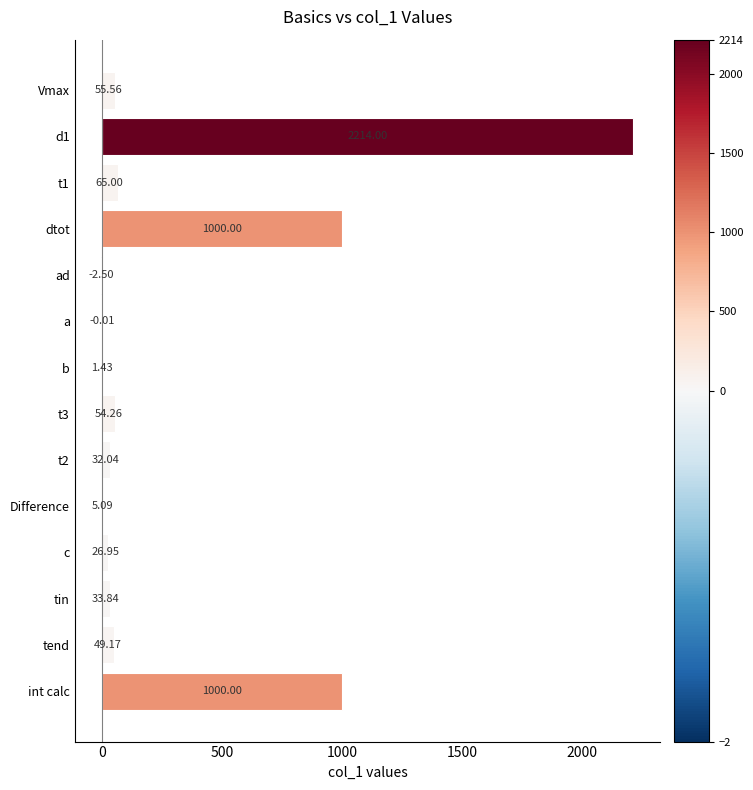

Reading right to left, transcribe all the data shown in this chart.

1000.0	49.2	33.8	26.9	5.1	32.0	54.3	1.4	-0.0	-2.5	1000.0	65.0	2214.0	55.6